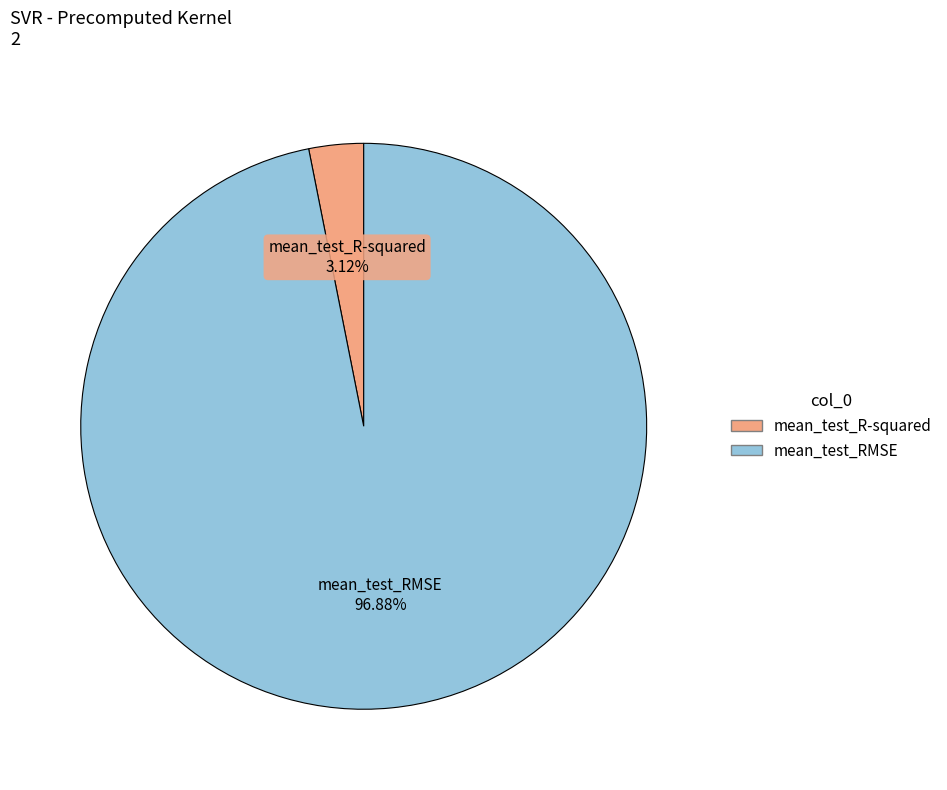

To the nearest percent, what is the average slice percentage?

50%